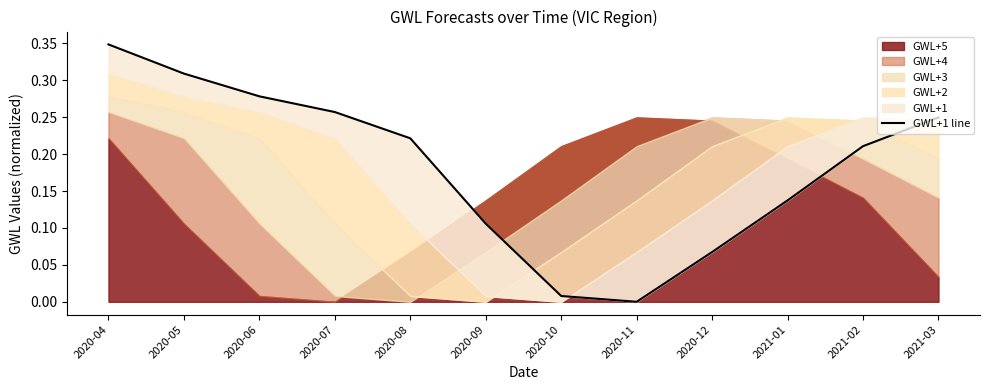

Which category has the lowest value across all series?

2020-11